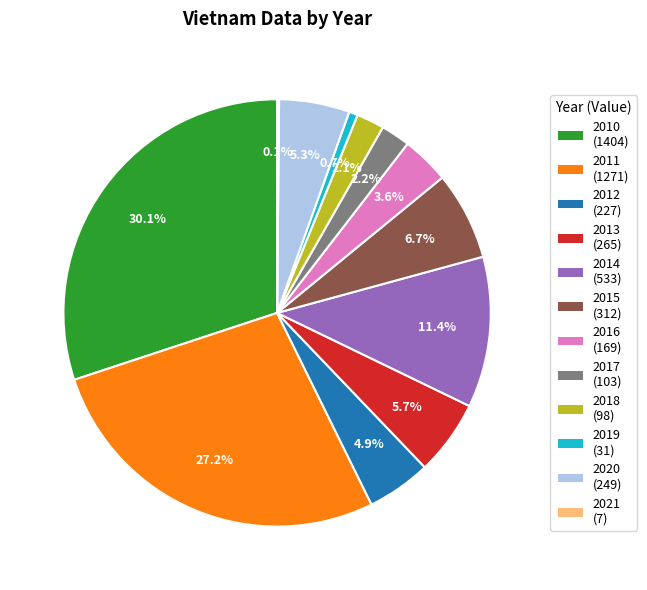

Is there any slice that represents more than half of the pie?

No